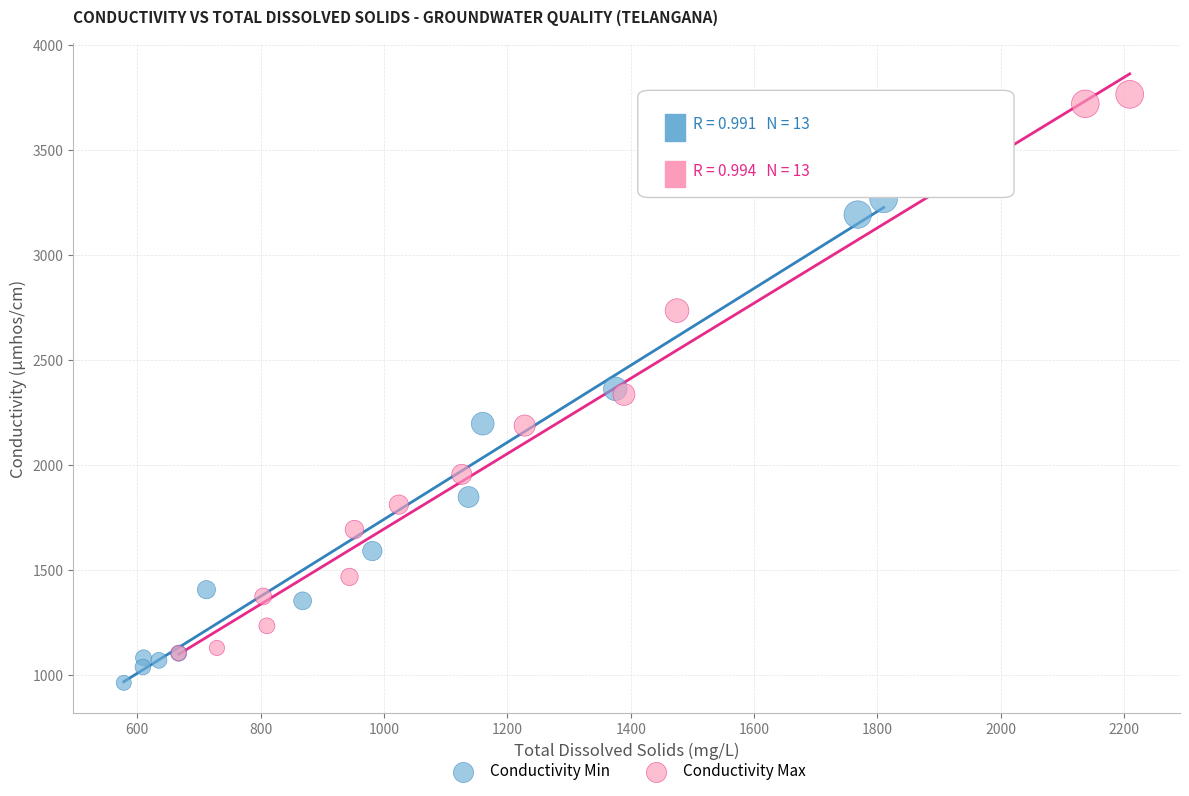

What are all the series names shown in the legend?

Conductivity Min, Conductivity Max